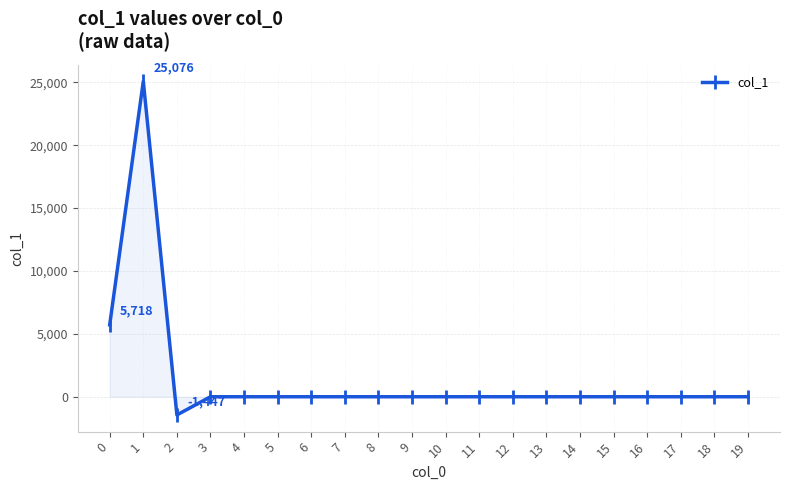

True or false: the data shows -14814.2 at 8.

False